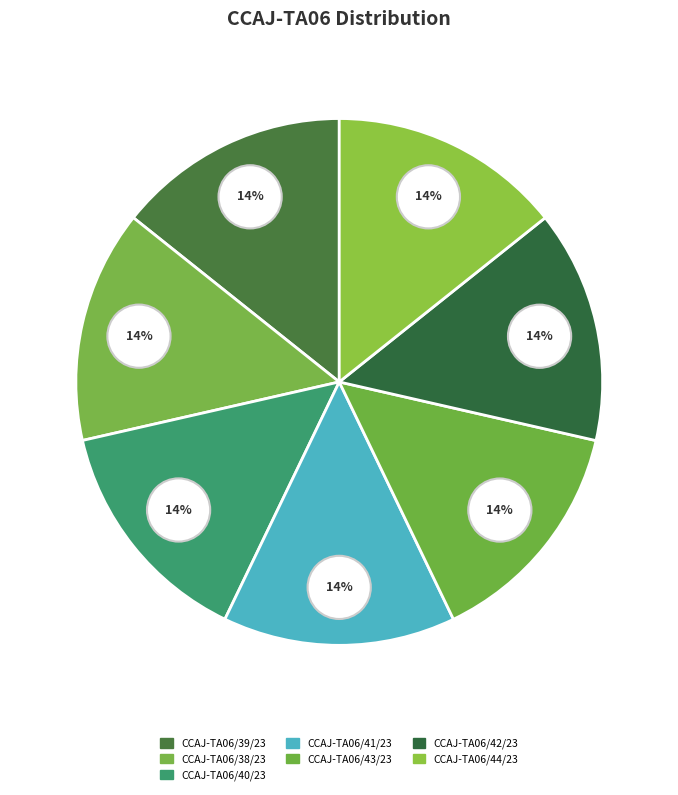

What percentage is the CCAJ-TA06/41/23 slice, to the nearest percent?

14%